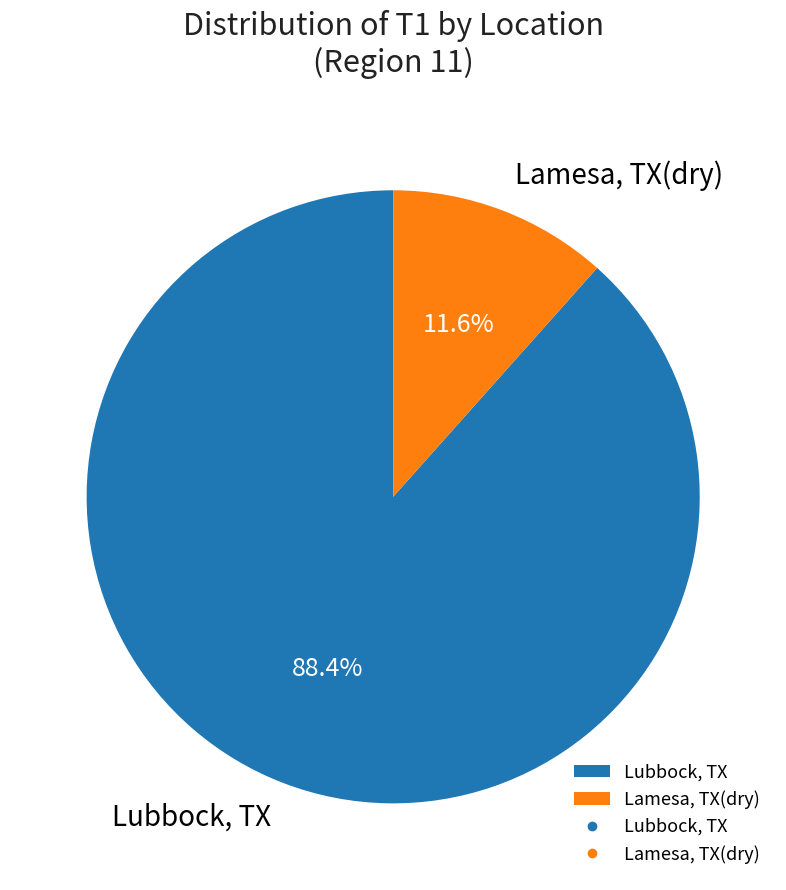

How many segments does this pie chart have?

2